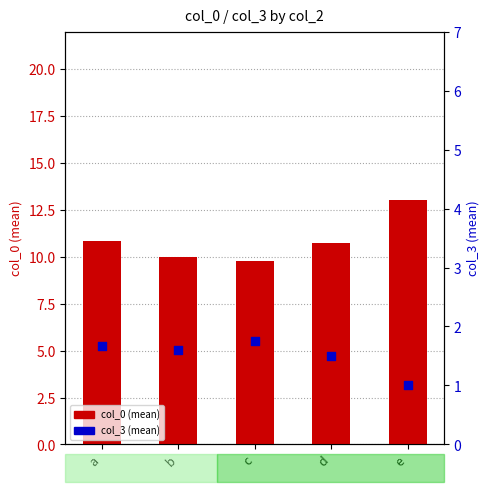

Which series has the largest total across all categories?

col_0 (mean)